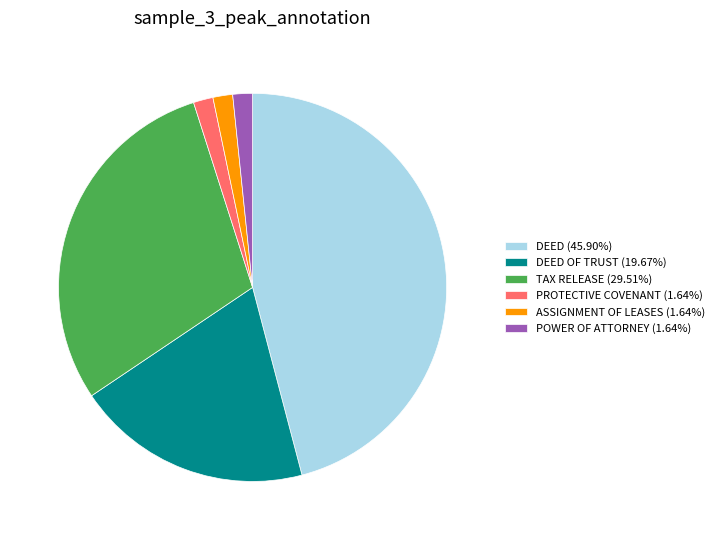

Approximately how many times larger is the value at PROTECTIVE COVENANT (1.64%) compared to POWER OF ATTORNEY (1.64%)?

1.0